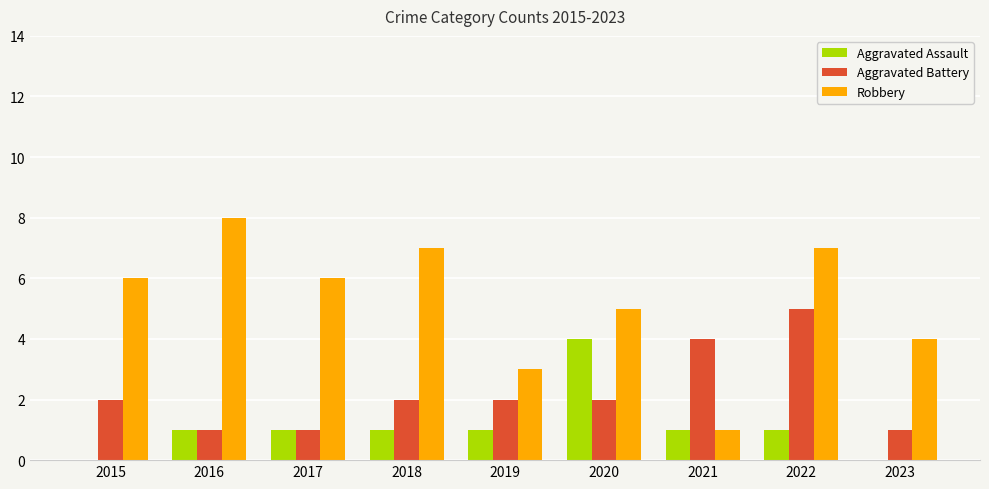

At which label is Robbery closest to 4?

2023